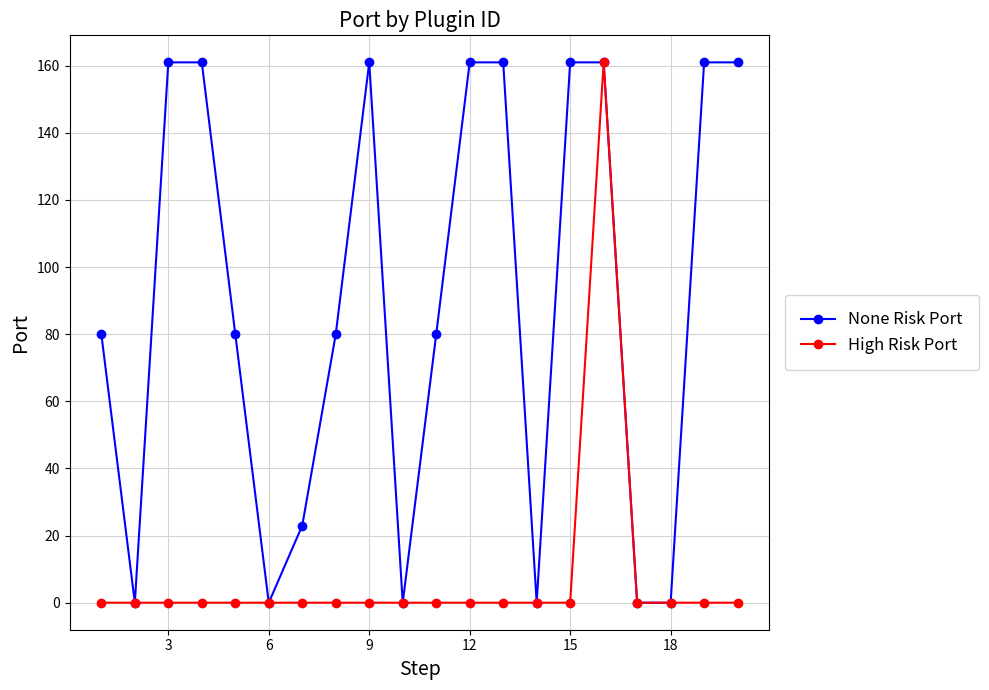

Reading right to left, list all the values displayed in this chart.

None Risk Port: 161	161	0	0	161	161	0	161	161	80	0	161	80	23	0	80	161	161	0	80
High Risk Port: 0	0	0	0	161	0	0	0	0	0	0	0	0	0	0	0	0	0	0	0